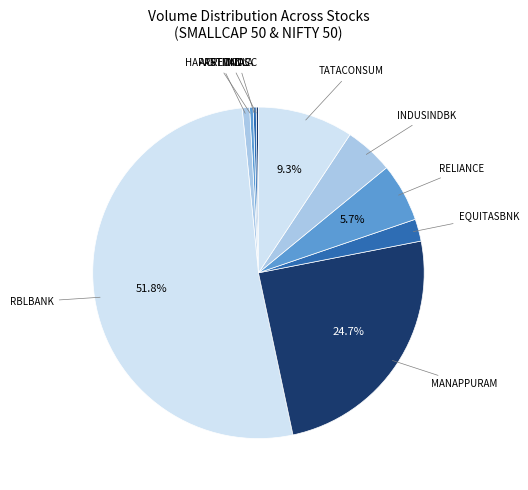

Count the number of slices in the pie.

10